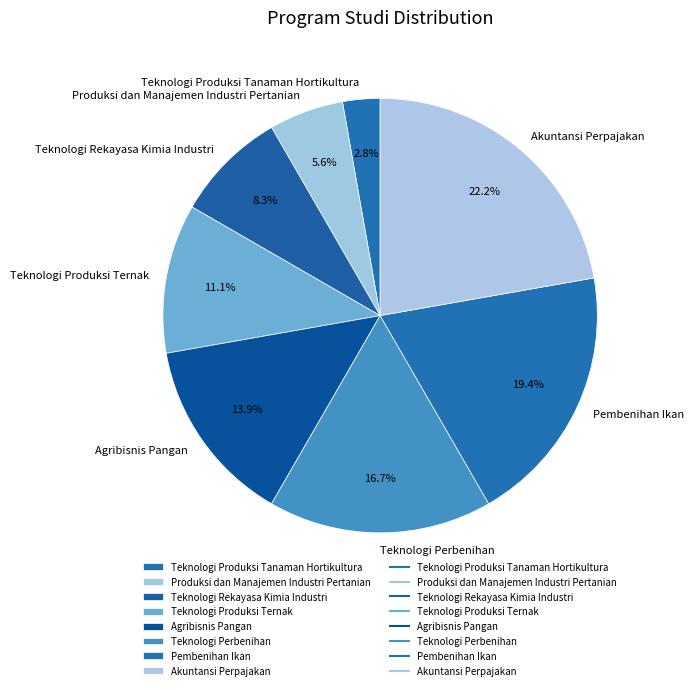

To the nearest percent, what percentage of the pie is Produksi dan Manajemen Industri Pertanian?

6%